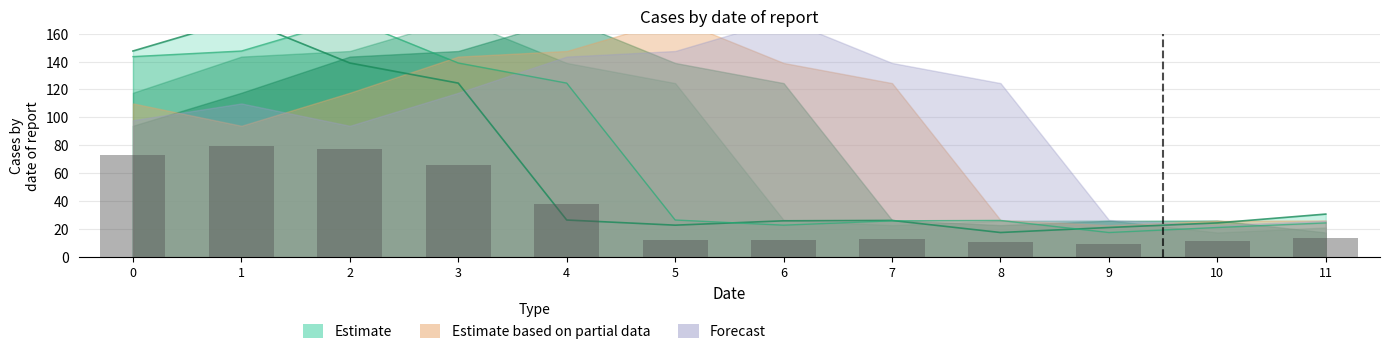

At which category is the sum across all series the highest?

3